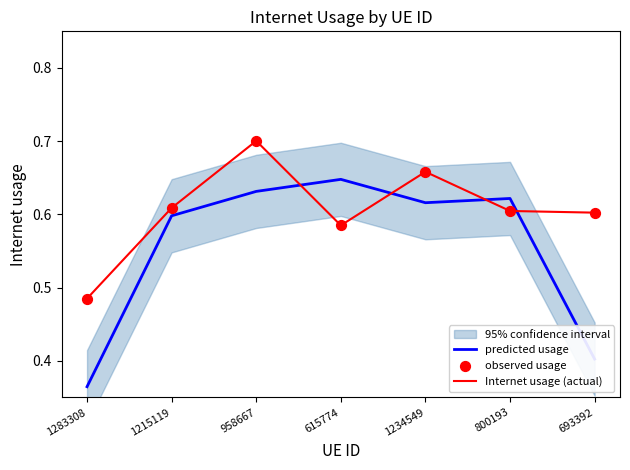

What is the total value across all series at 615774?

1.8